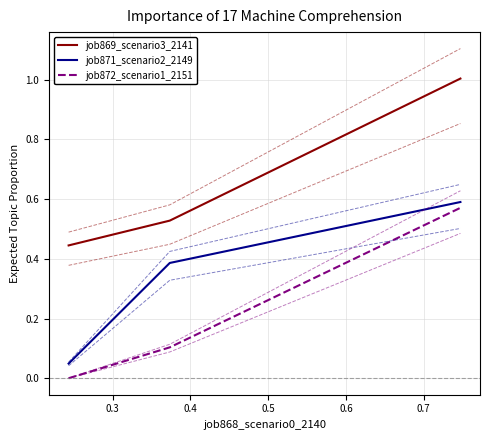

What is the minimum value for job869_scenario3_2141?

0.4